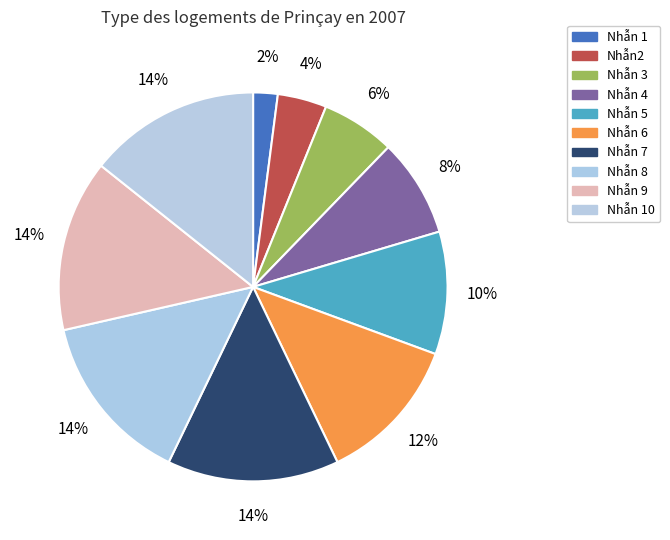

Count the number of slices in the pie.

10